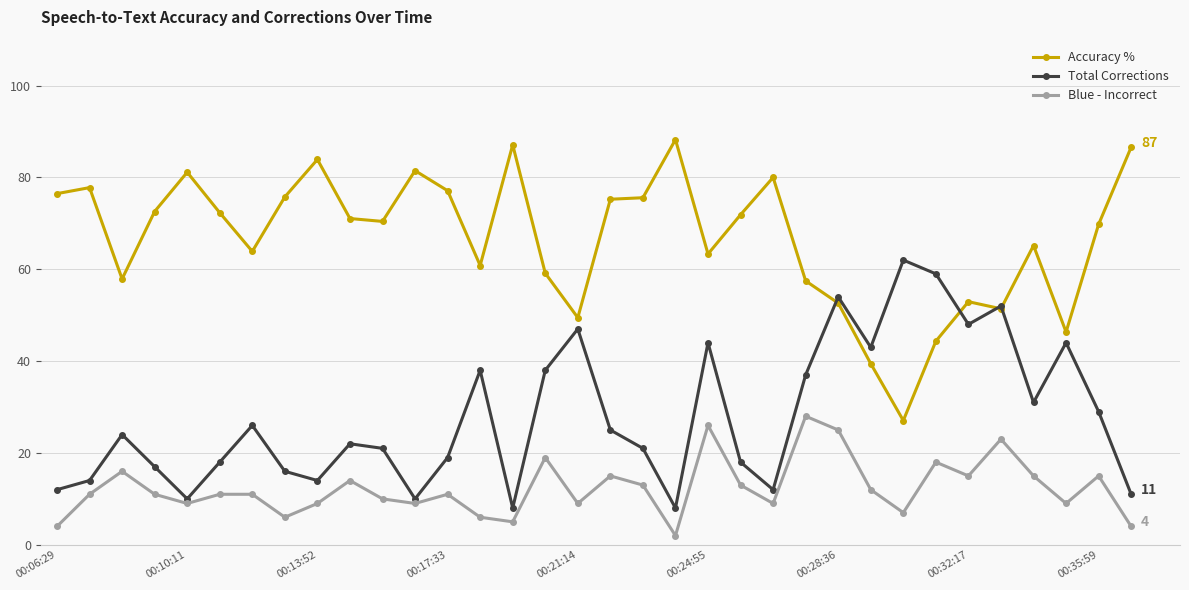

At how many categories does at least one series exceed 5?

34